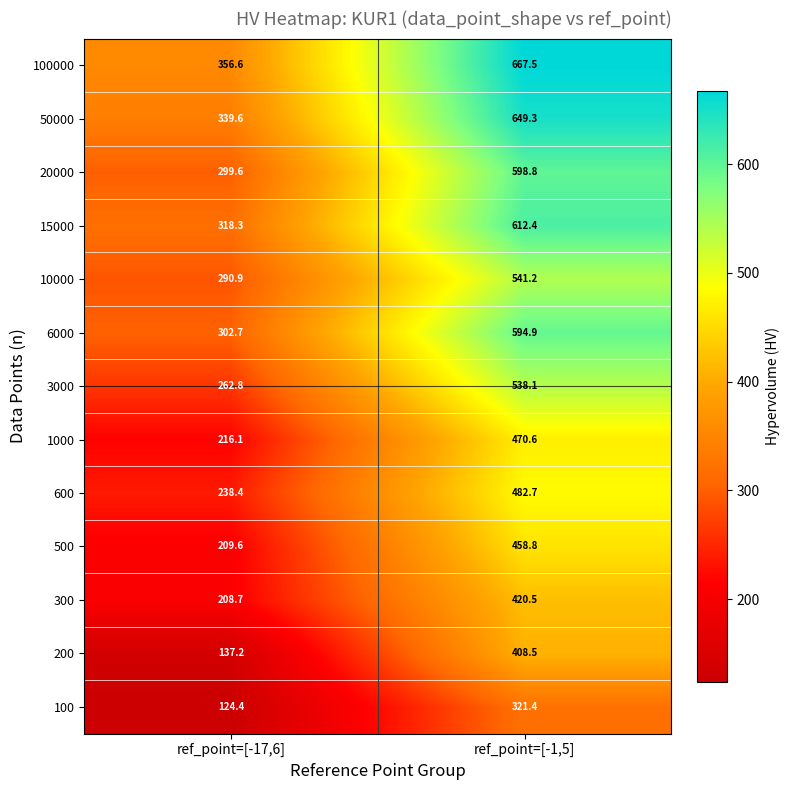

Which category has the highest value across all series?

ref_point=[-1,5]